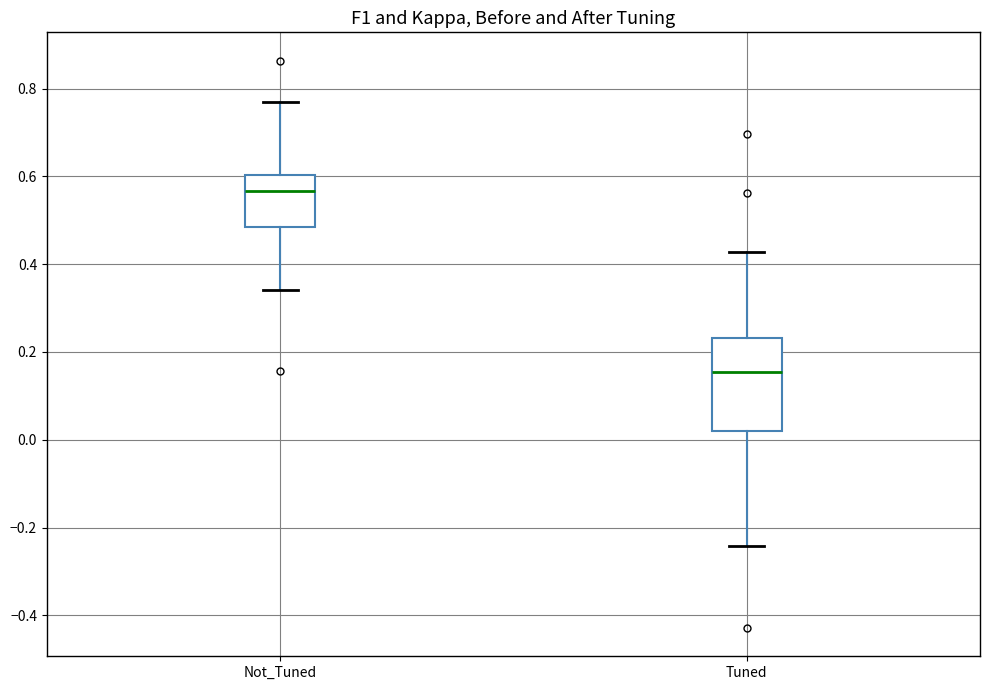

Which box's median line is the lowest?

Tuned